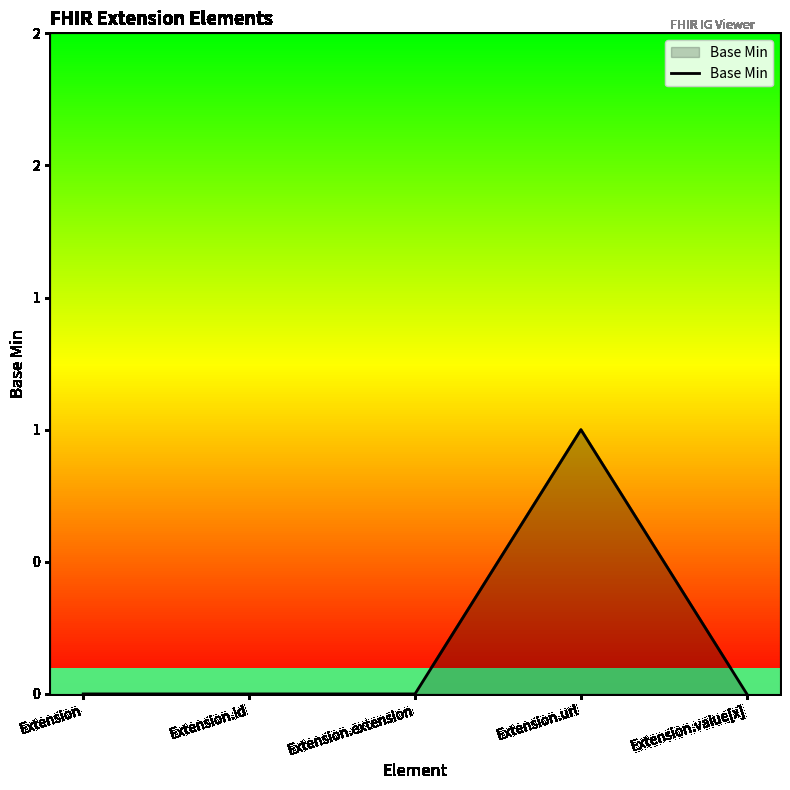

Does the chart display data point markers on the line(s)?

No